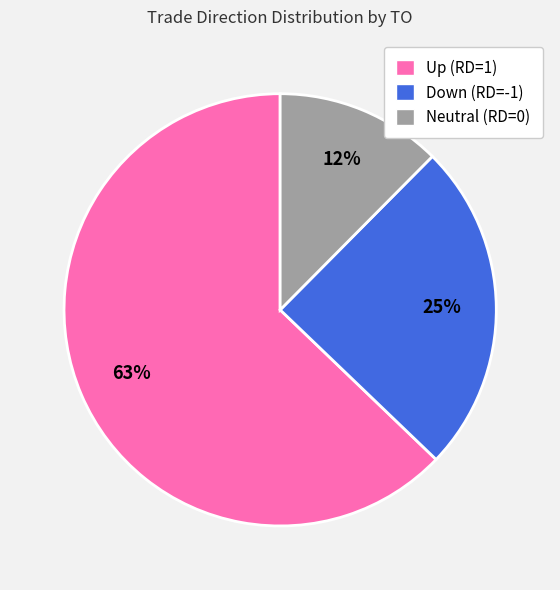

How many segments does this pie chart have?

3